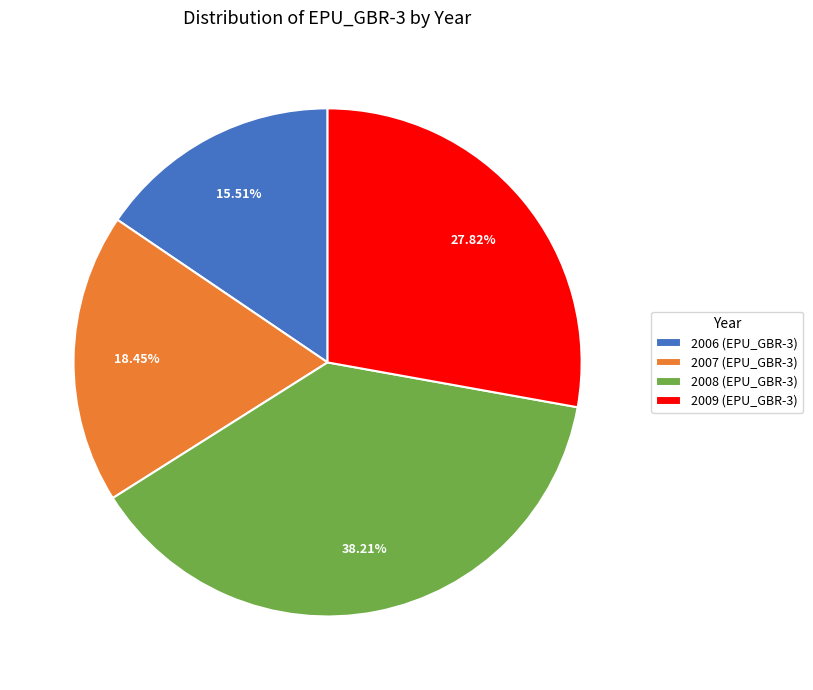

To the nearest percent, what is the difference between the largest and smallest slice percentages?

23%